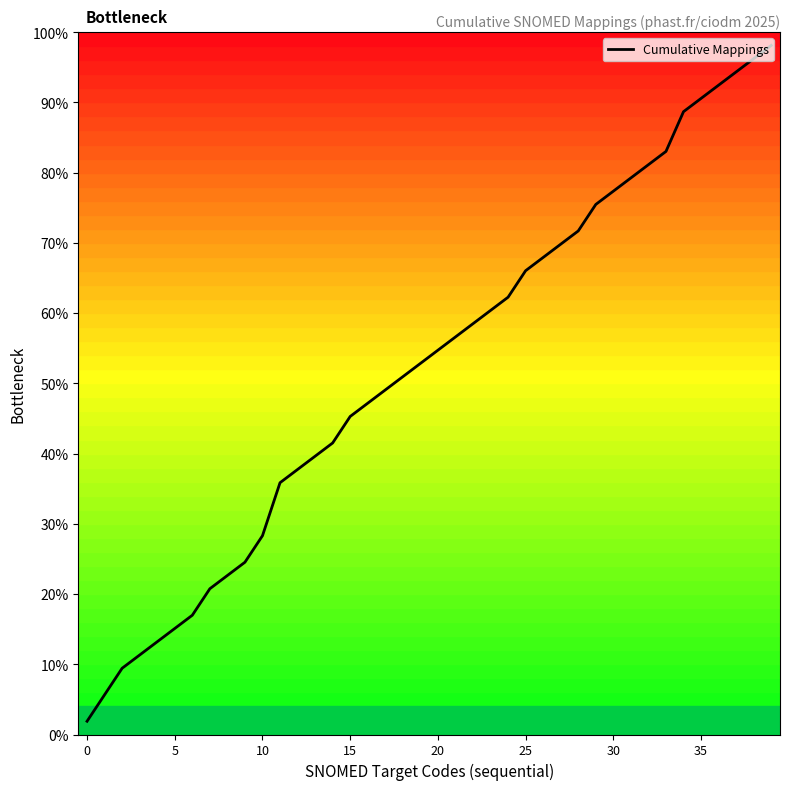

Approximately how many times larger is the value at 26 compared to 29?

0.9